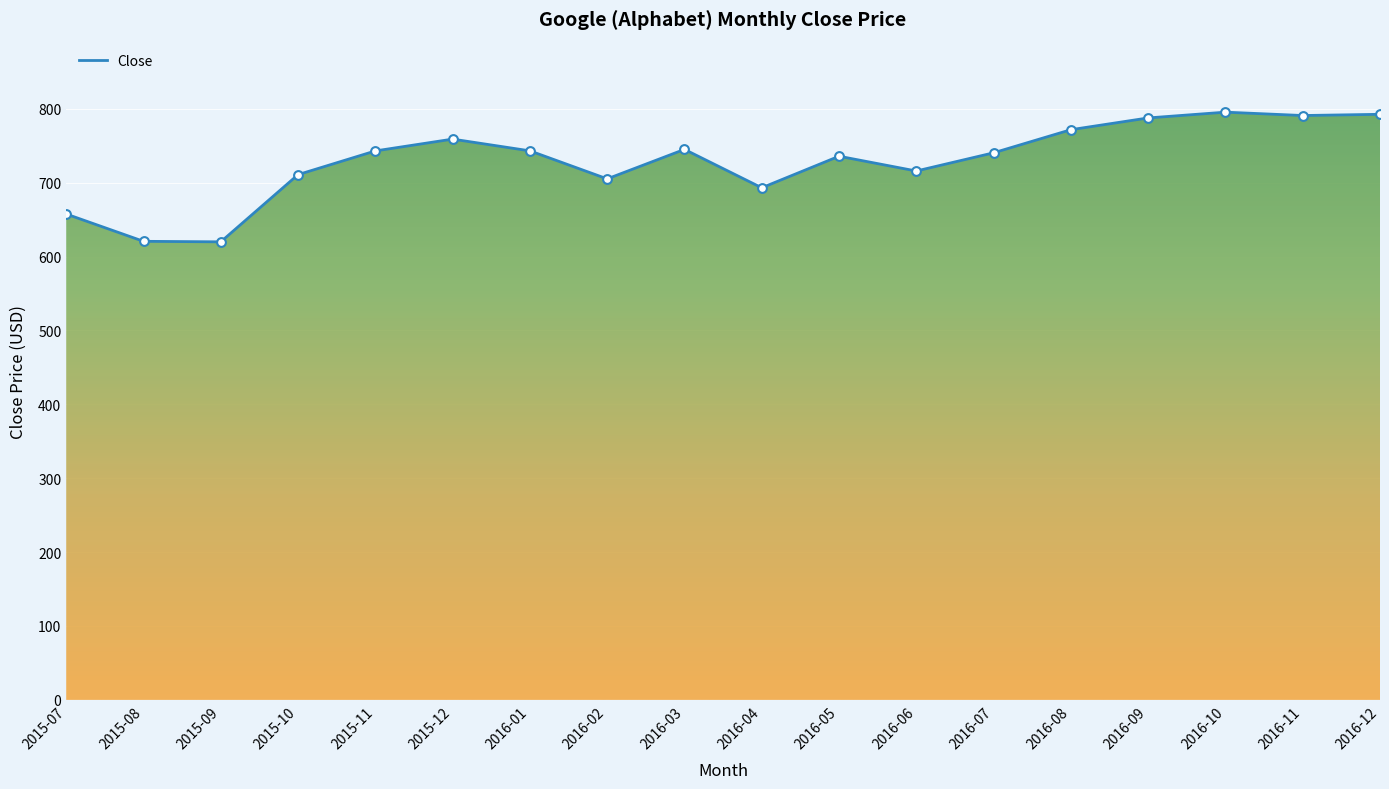

Which has a higher value, 2015-08 or 2016-06?

2016-06